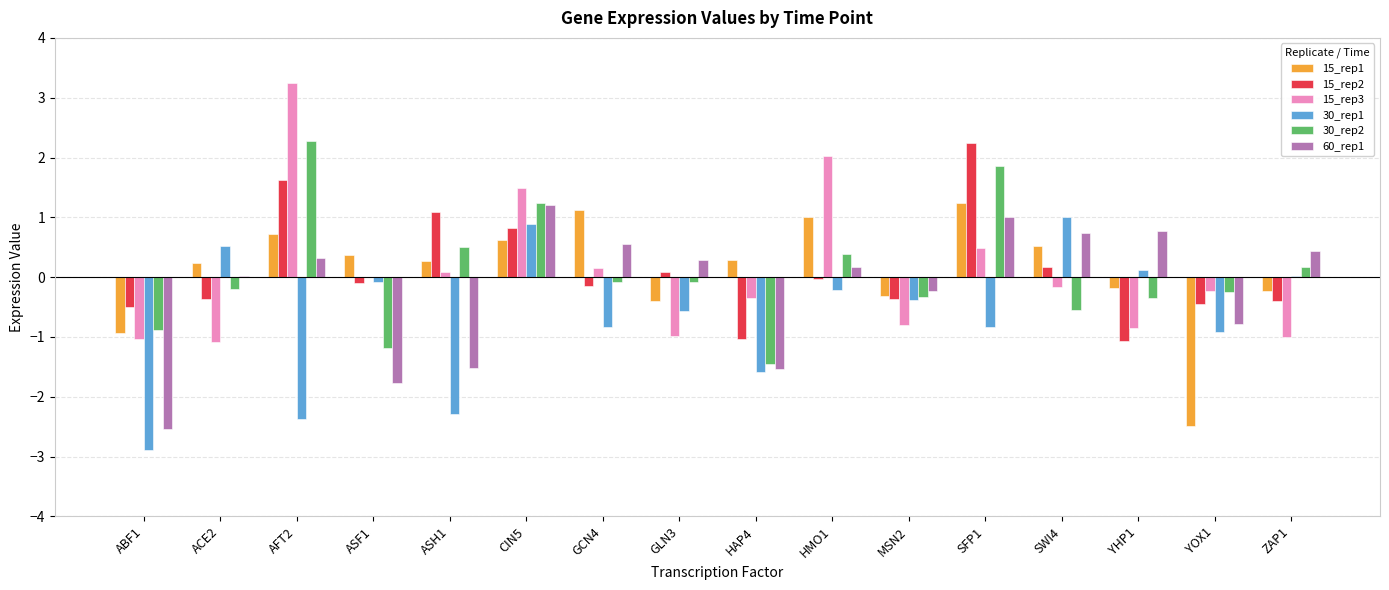

True or false: 15_rep2 has a value of 2.2 at SFP1.

True